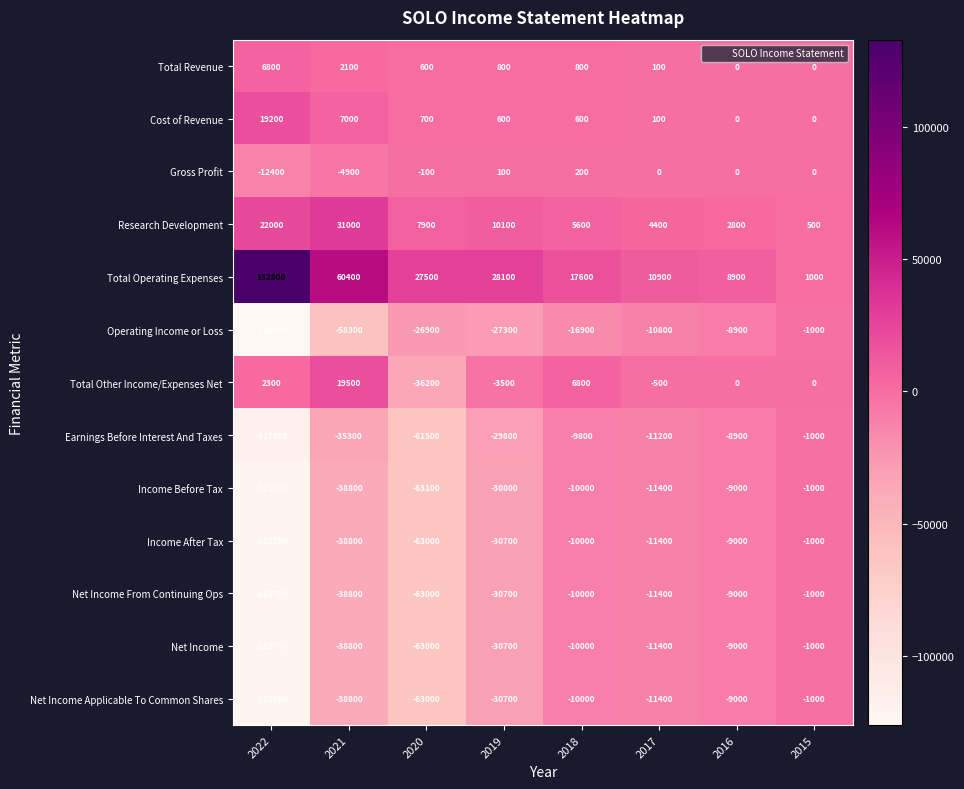

Rank the categories by Net Income Applicable To Common Shares value from highest to lowest.

2015, 2016, 2018, 2017, 2019, 2021, 2020, 2022